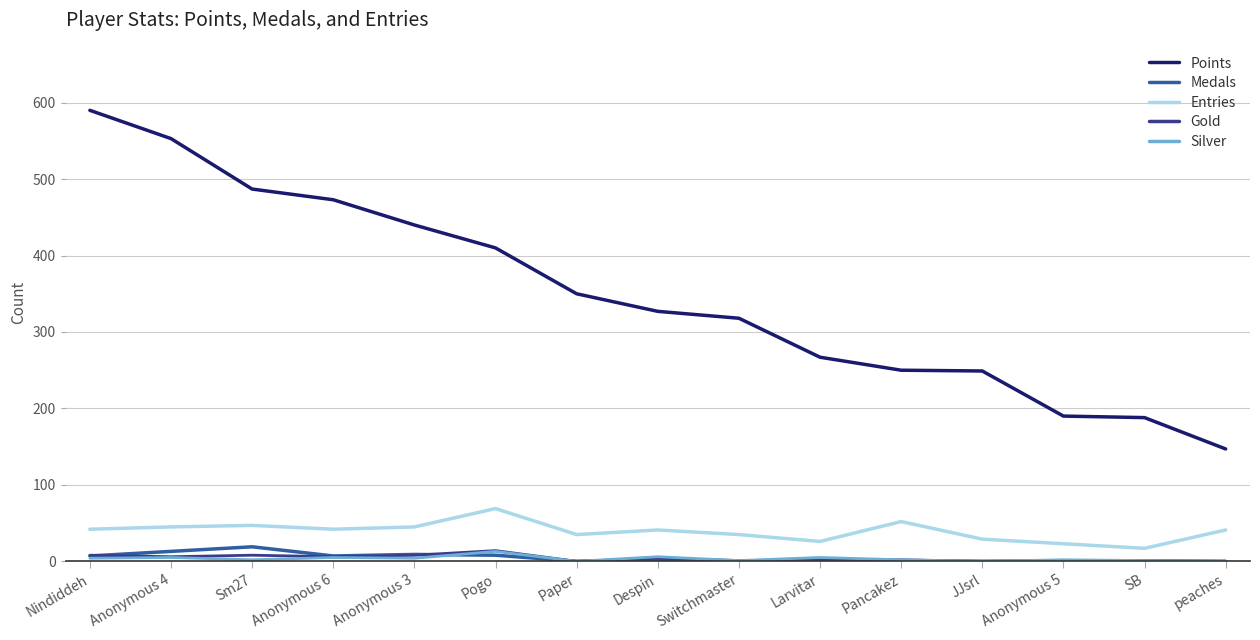

How many lines are shown in the chart?

5